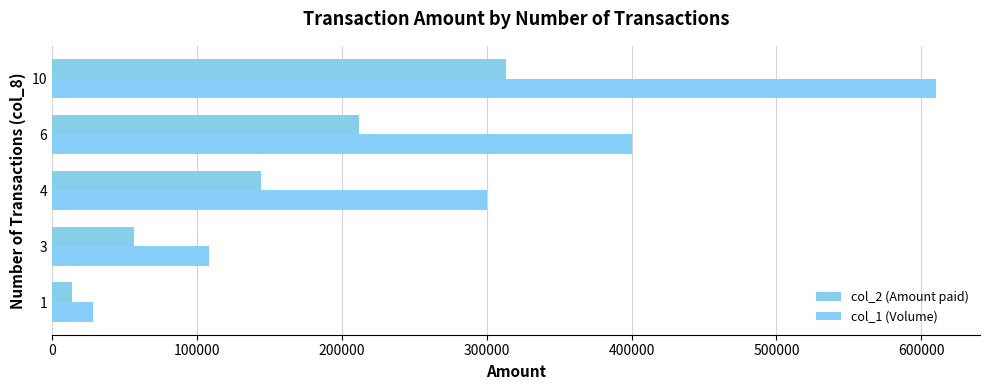

What is the lowest value of the col_2 (Amount paid) series?

13840